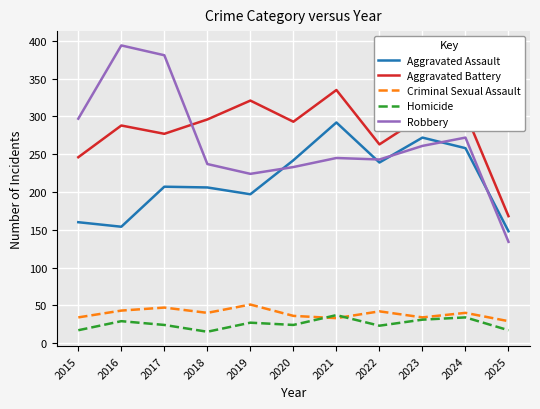

How many lines are shown in the chart?

5